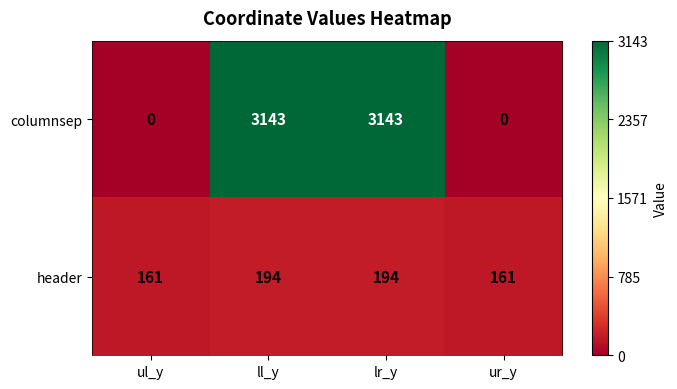

Between lr_y and ur_y, which series saw the biggest shift?

columnsep